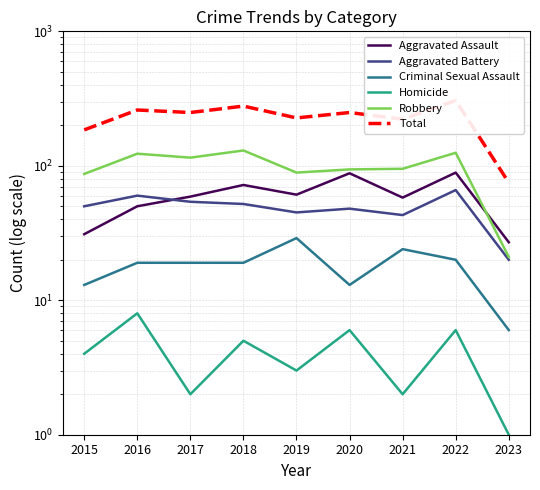

Which series has the widest spread of values?

Total